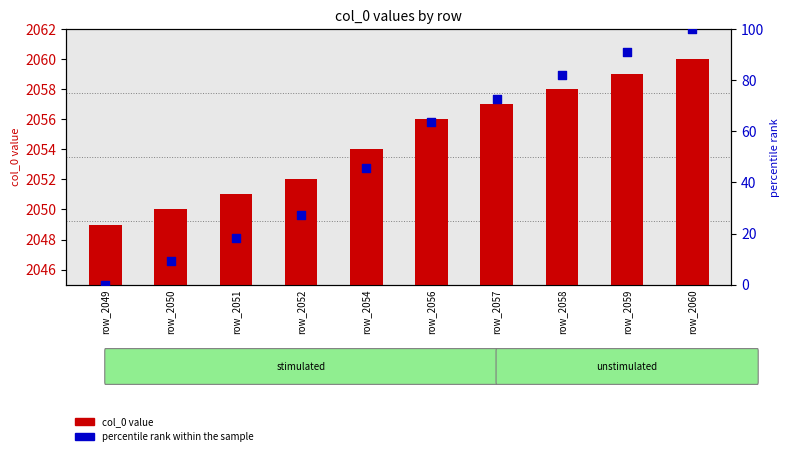

At how many categories does at least one series exceed 80?

3